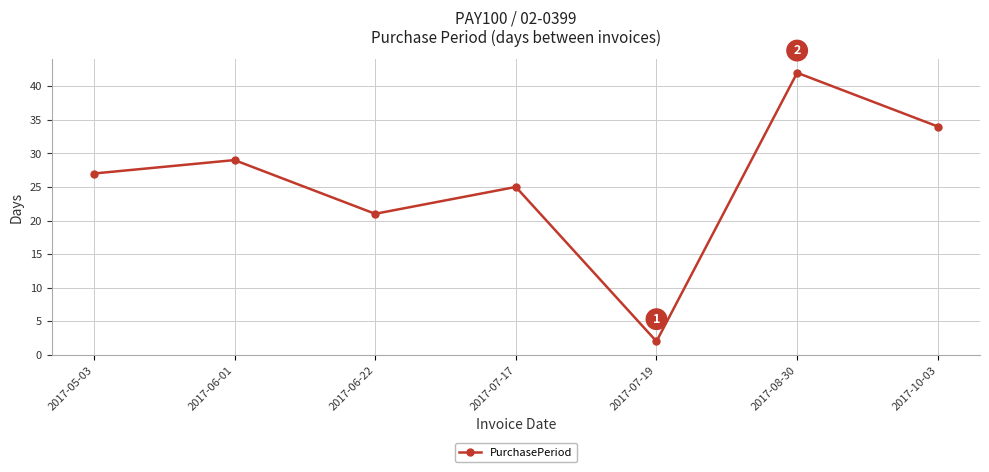

Reading left to right, transcribe all the data shown in this chart.

2017-05-03=27	2017-06-01=29	2017-06-22=21	2017-07-17=25	2017-07-19=2	2017-08-30=42	2017-10-03=34